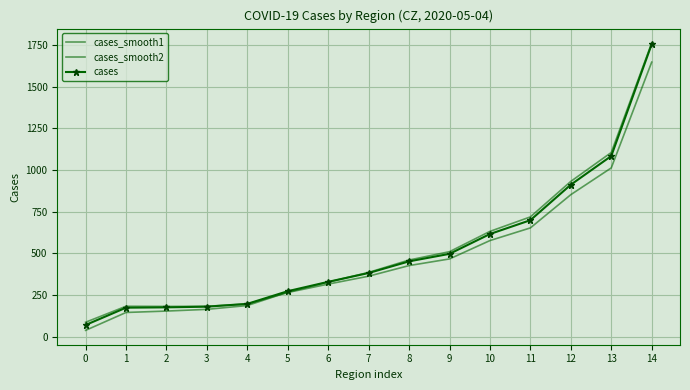

How many data points in cases_smooth1 are above 384?

8